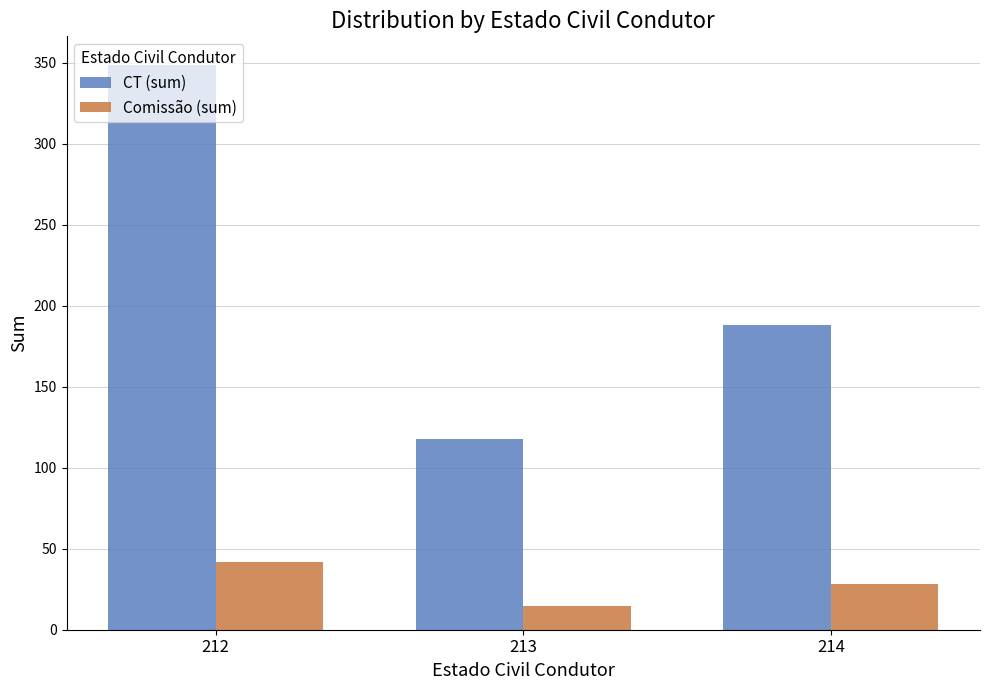

What is the minimum value for Comissão (sum)?

14.8